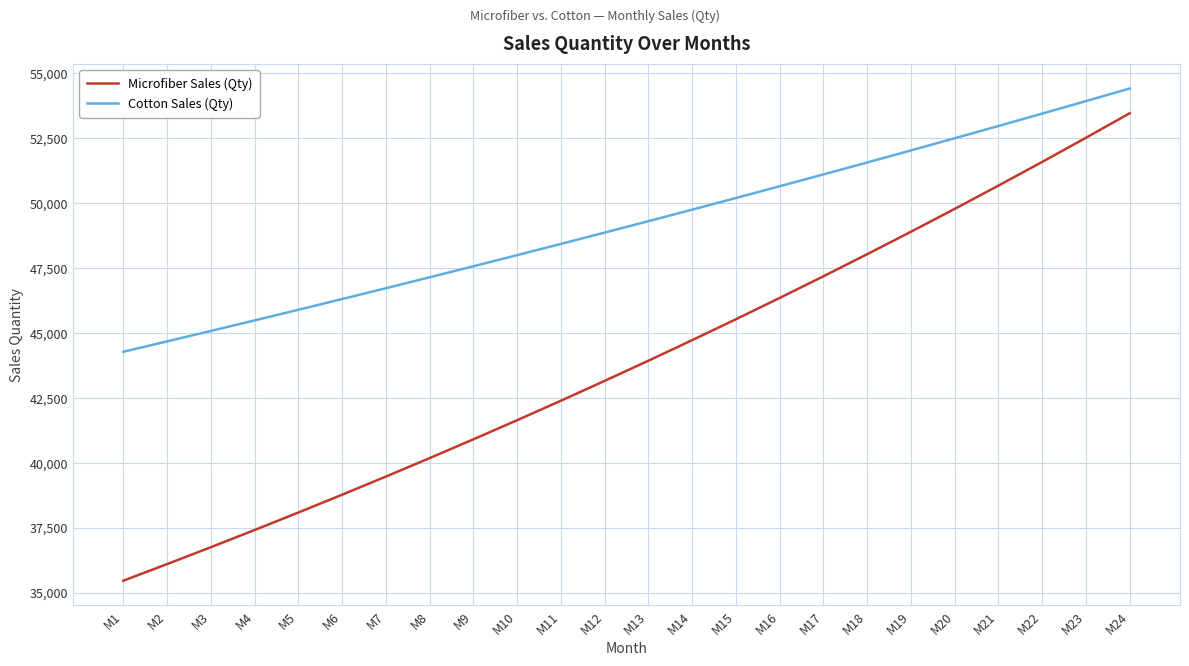

Which series changed the most between M5 and M19?

Microfiber Sales (Qty)